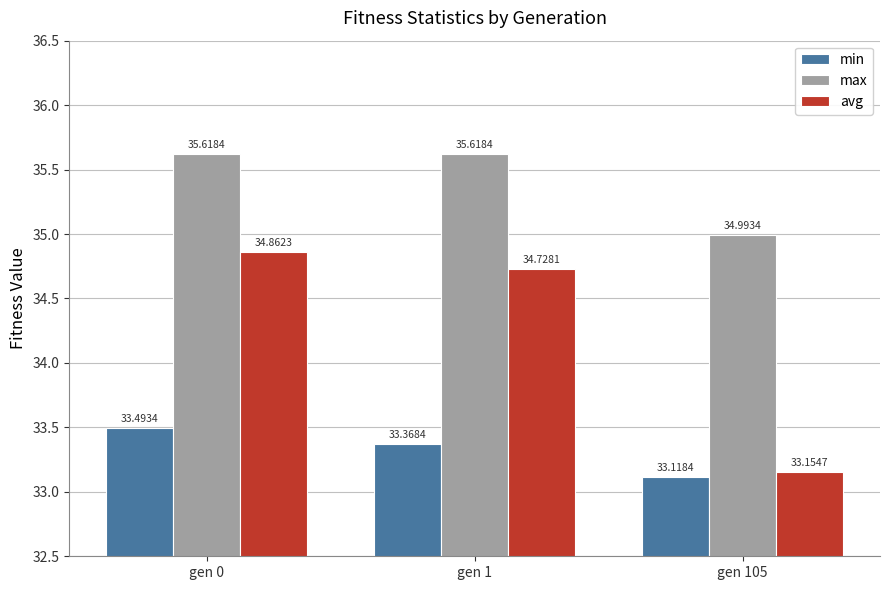

Where is avg nearest to the value 34?

gen 1